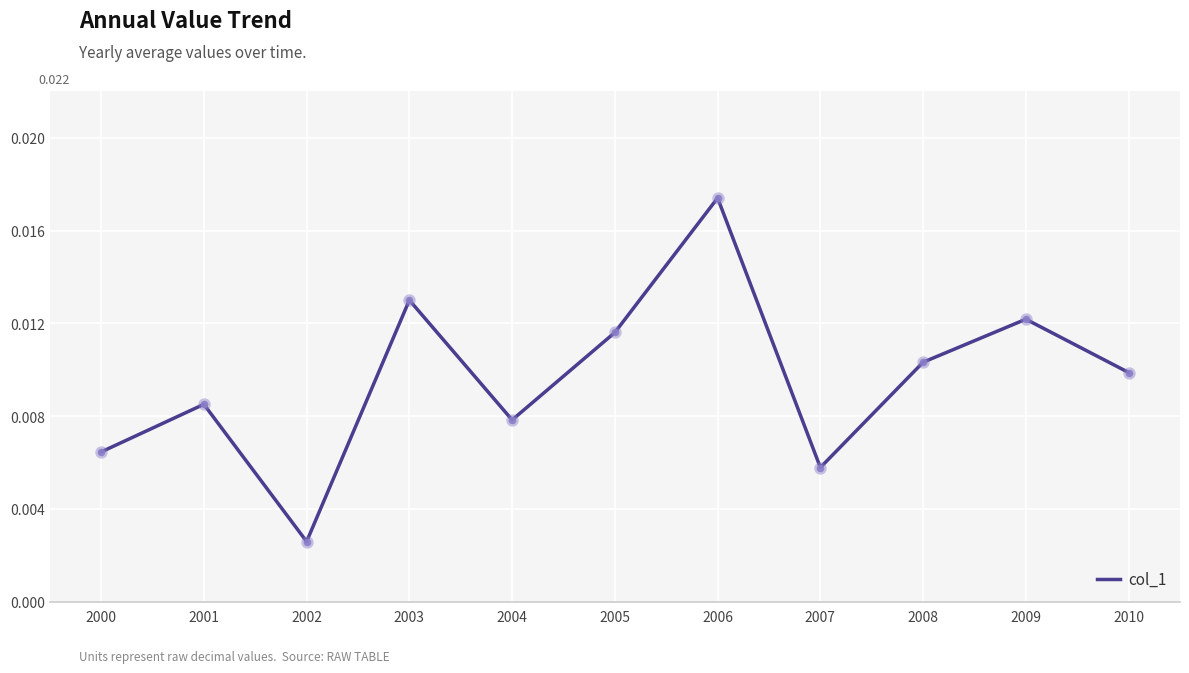

Between 2008 and 2007, which is larger?

2008